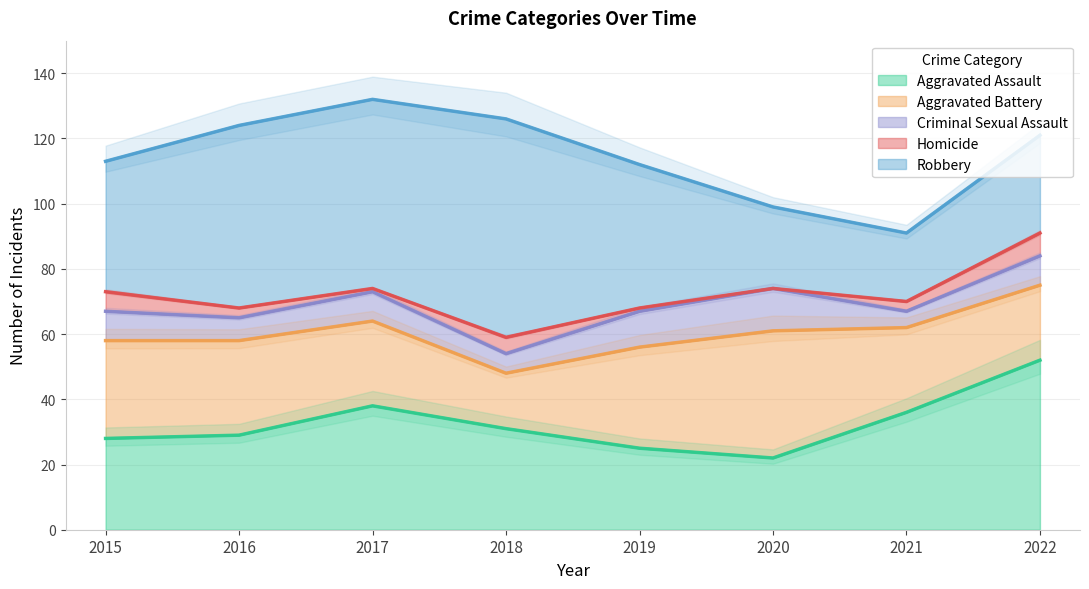

List the series in order of their peak value, highest first.

Robbery, Aggravated Assault, Aggravated Battery, Criminal Sexual Assault, Homicide